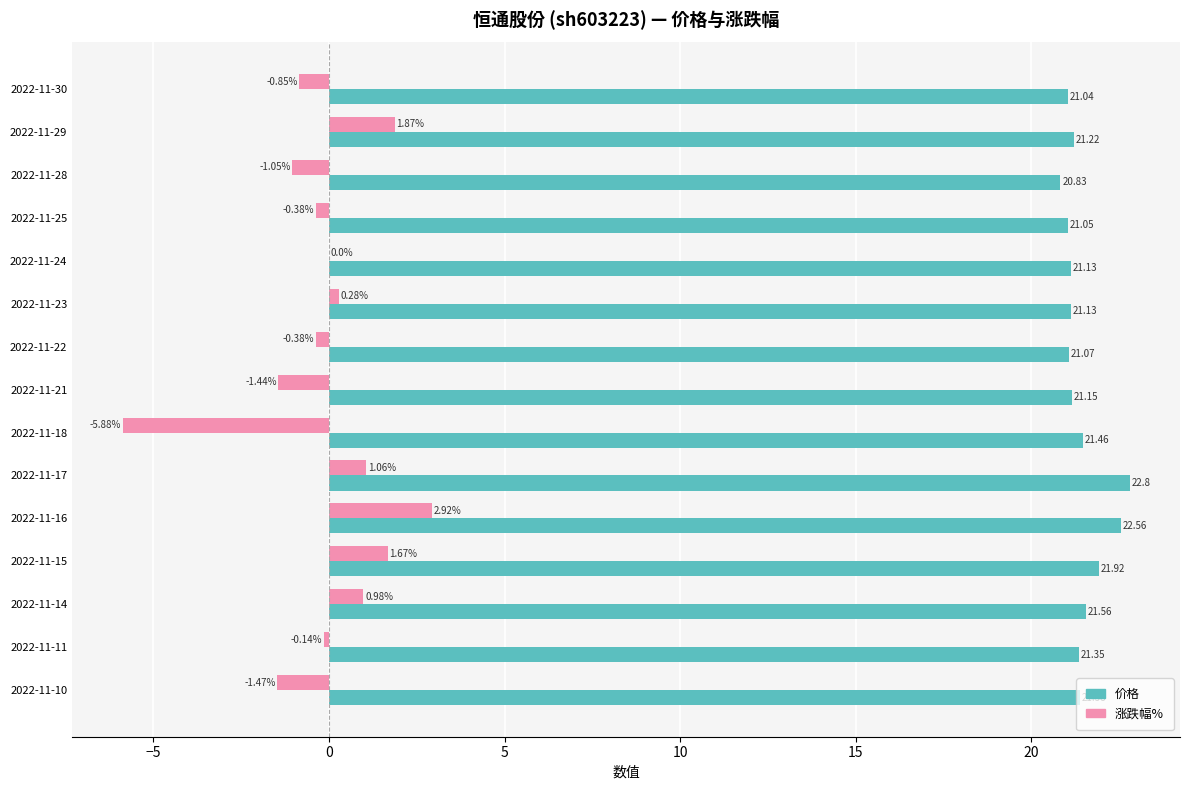

What are all the series names shown in the legend?

价格, 涨跌幅%